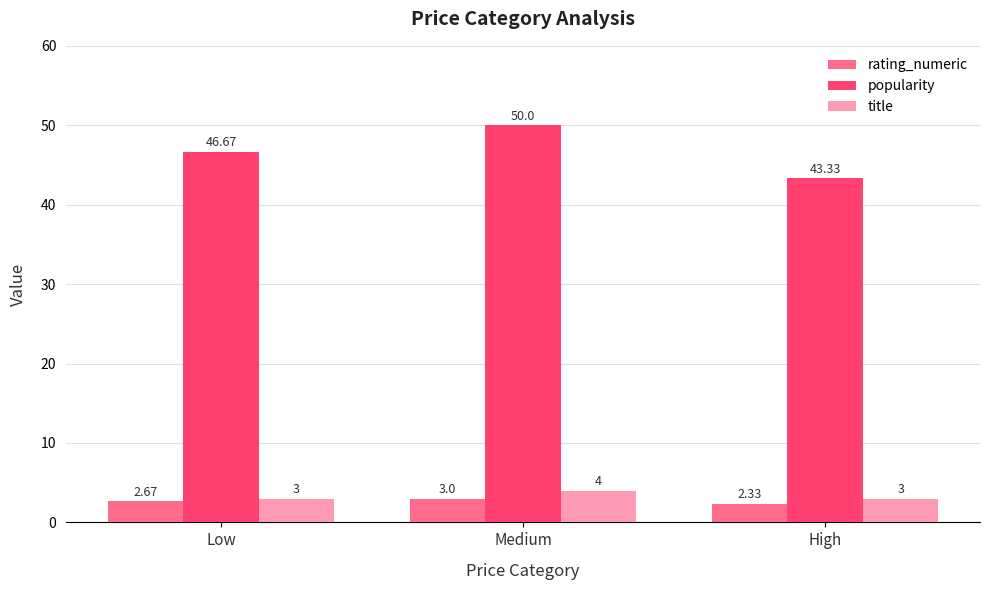

At which label is popularity closest to 46?

Low